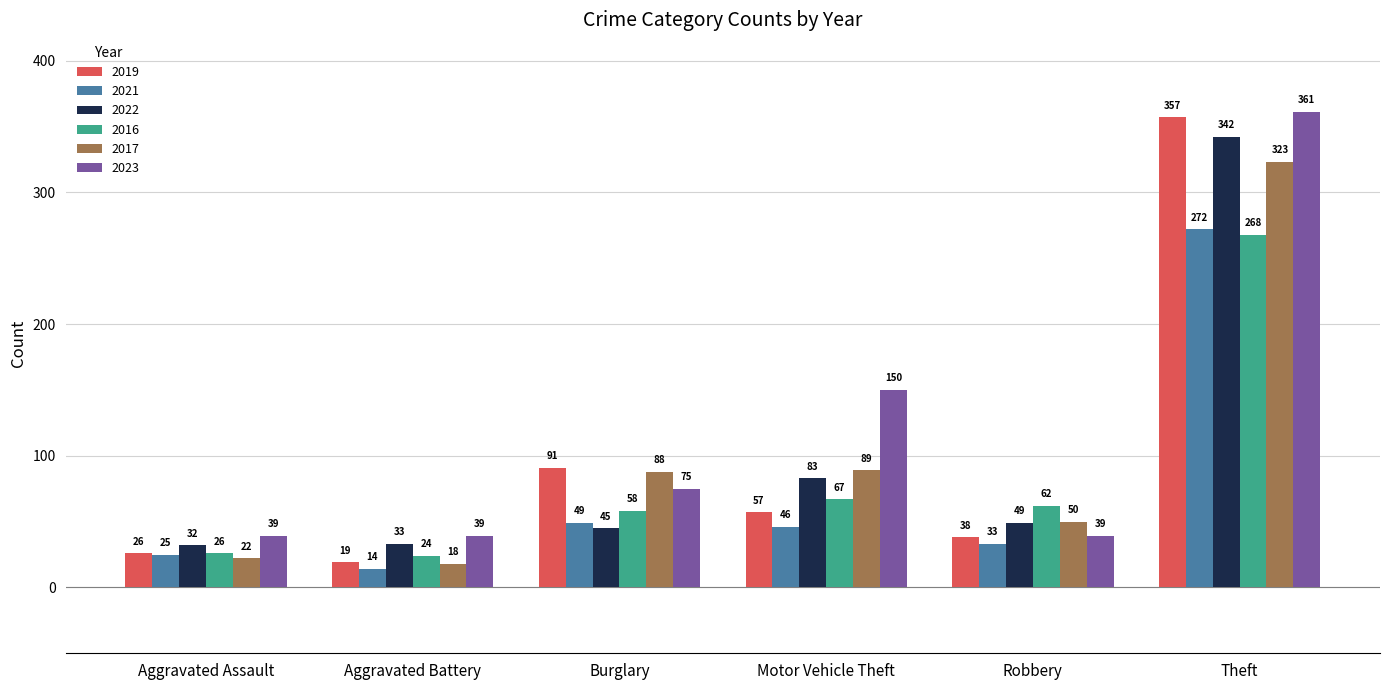

What is the difference between the highest and lowest values at Motor Vehicle Theft?

104